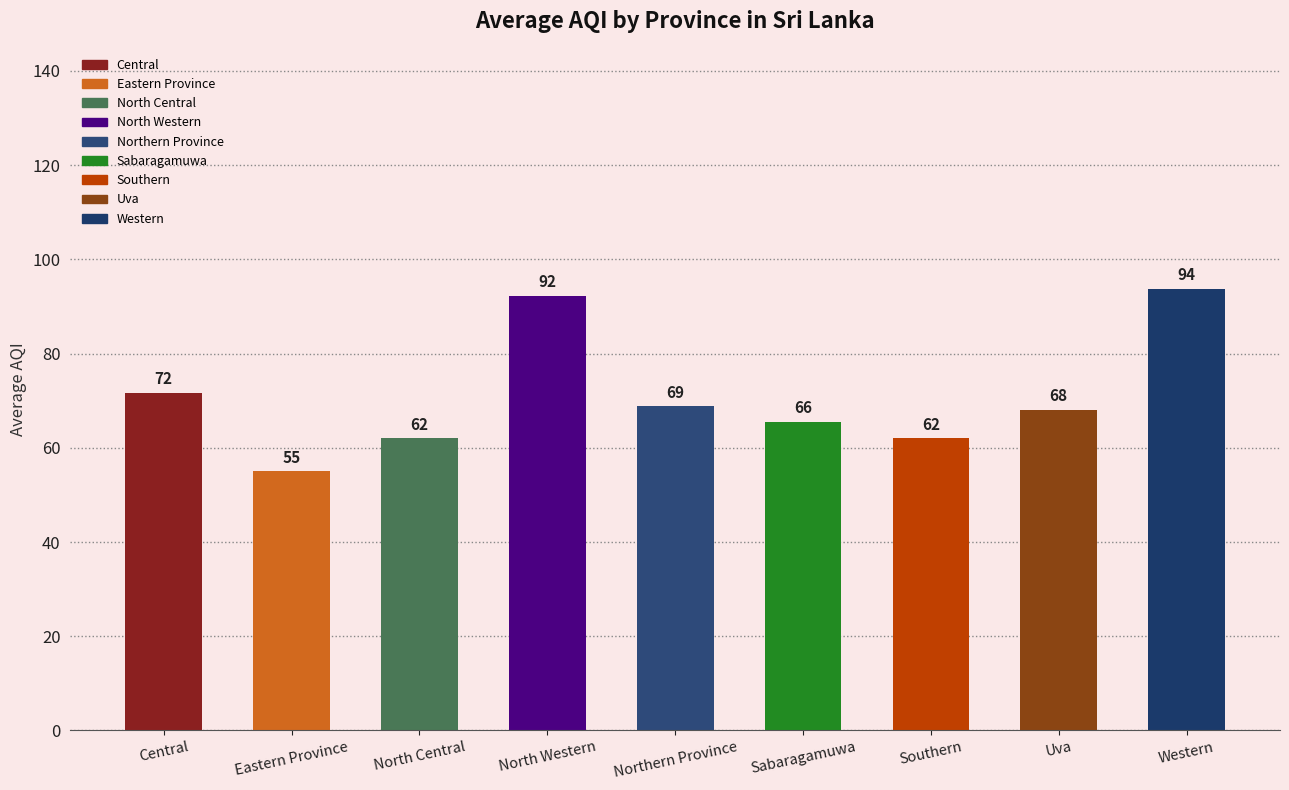

What is the value of the 1st bar from the left?

71.7